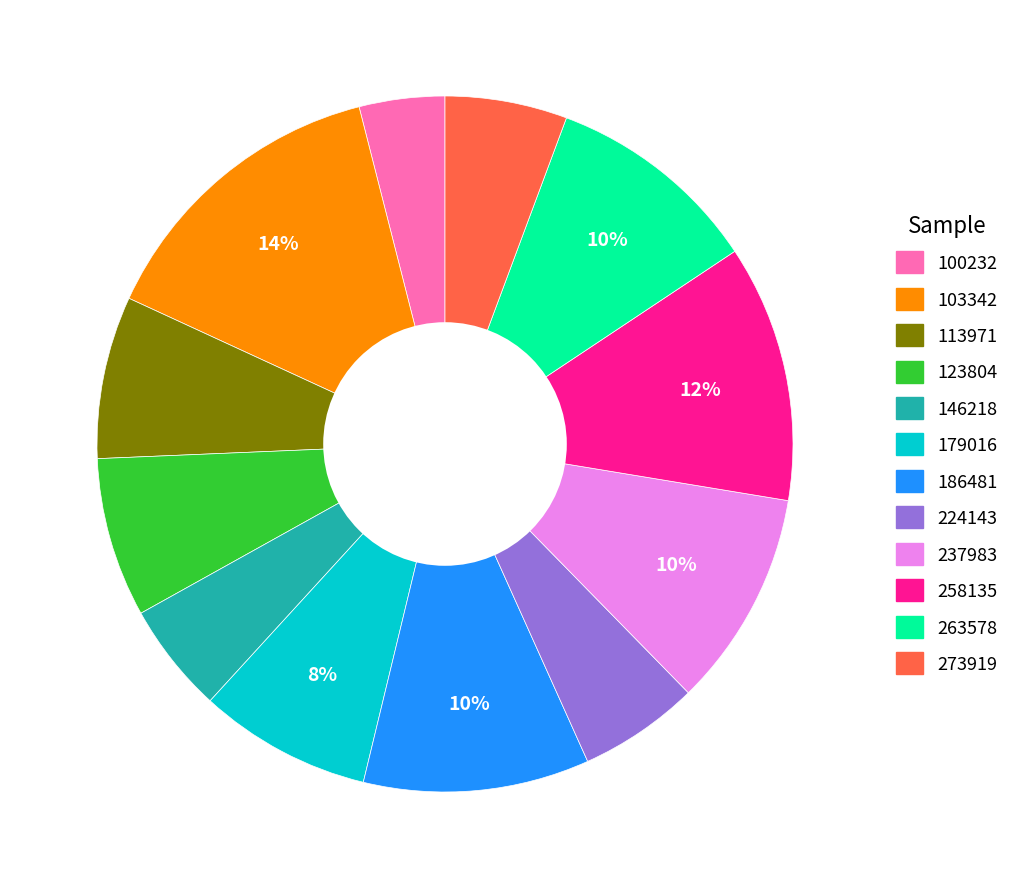

Count the number of slices in the pie.

12